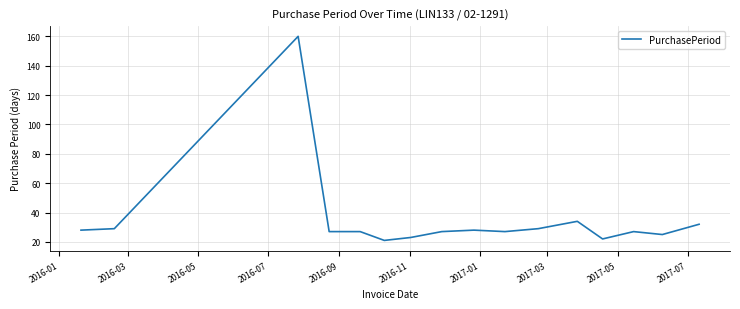

What is the smallest value displayed?

21